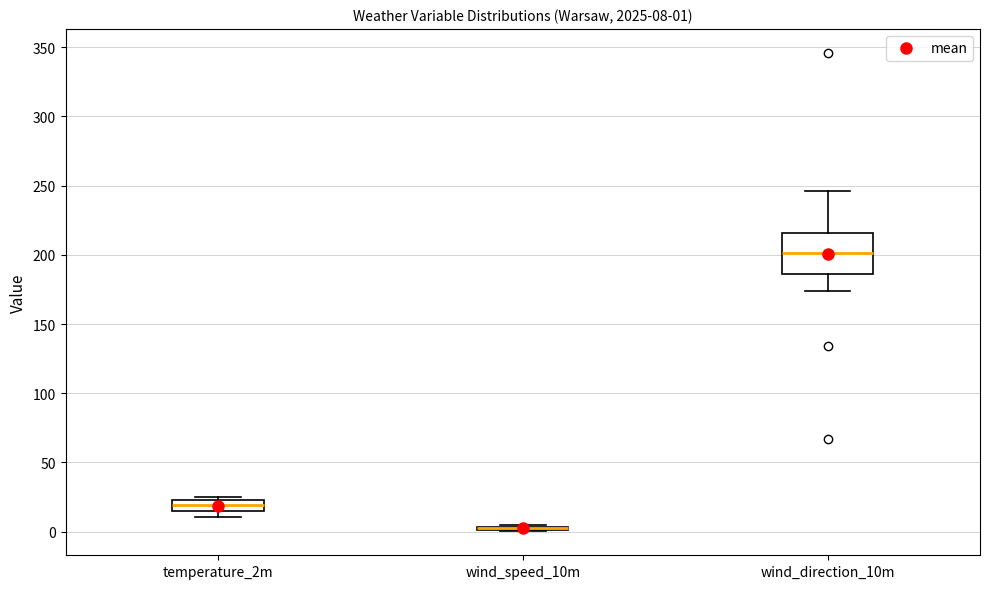

Comparing the boxes themselves (not the whiskers), which one is the tallest?

wind_direction_10m